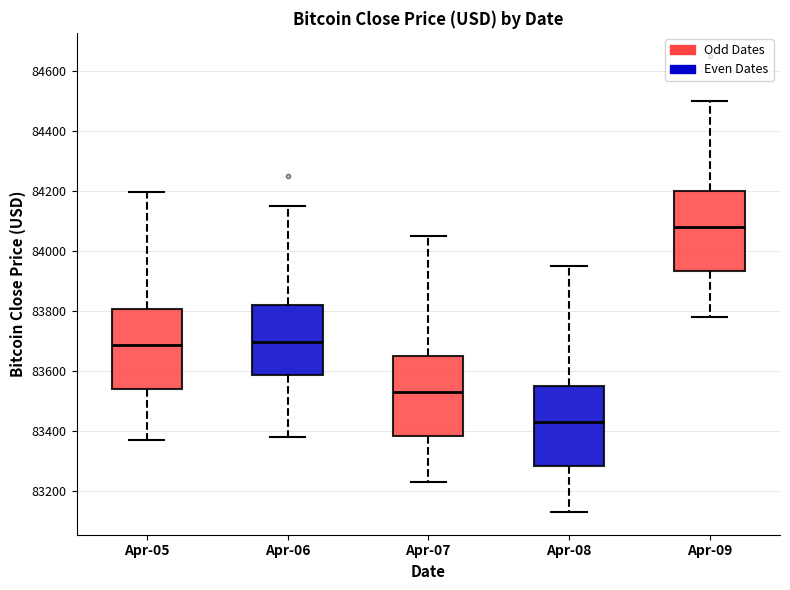

Where is the lower edge of the box for Apr-08 on the y-axis? The values are not printed on the chart, so give them approximately, as read against the axis.

83280